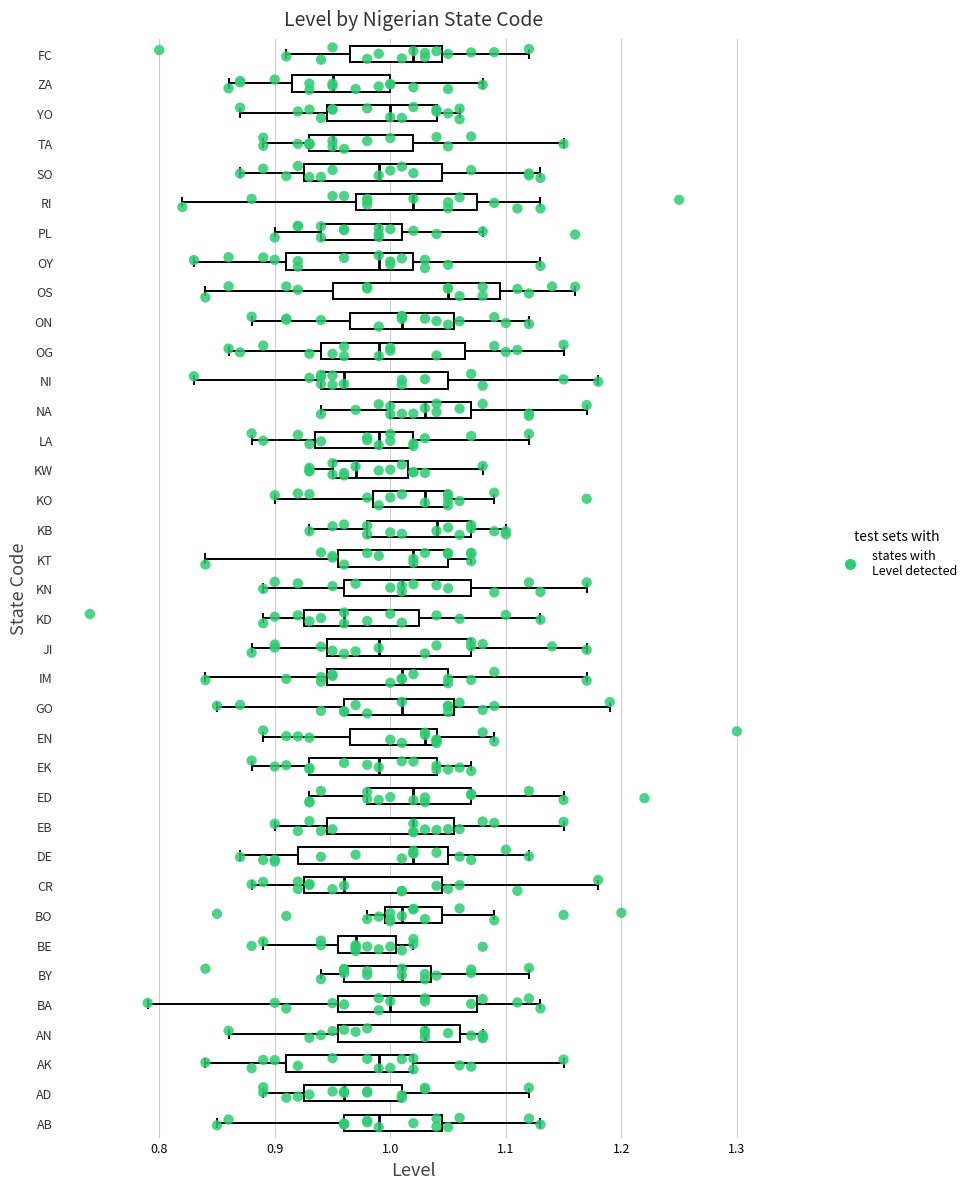

Where is the right edge of the box for KN on the x-axis? The values are not printed on the chart, so give them approximately, as read against the axis.

1.07